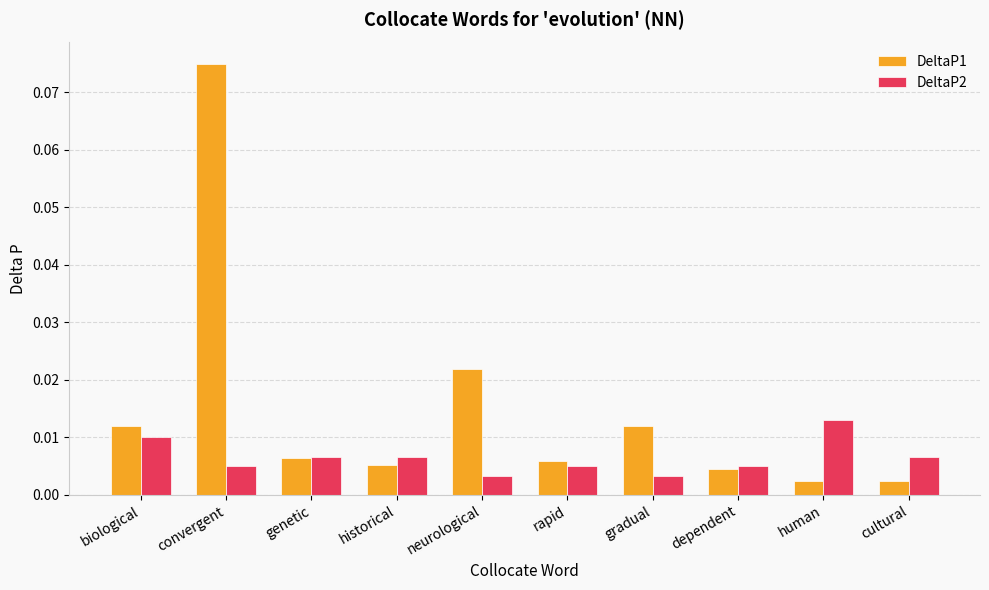

Is the value of DeltaP2 at biological greater than the value of DeltaP1 at cultural?

Yes